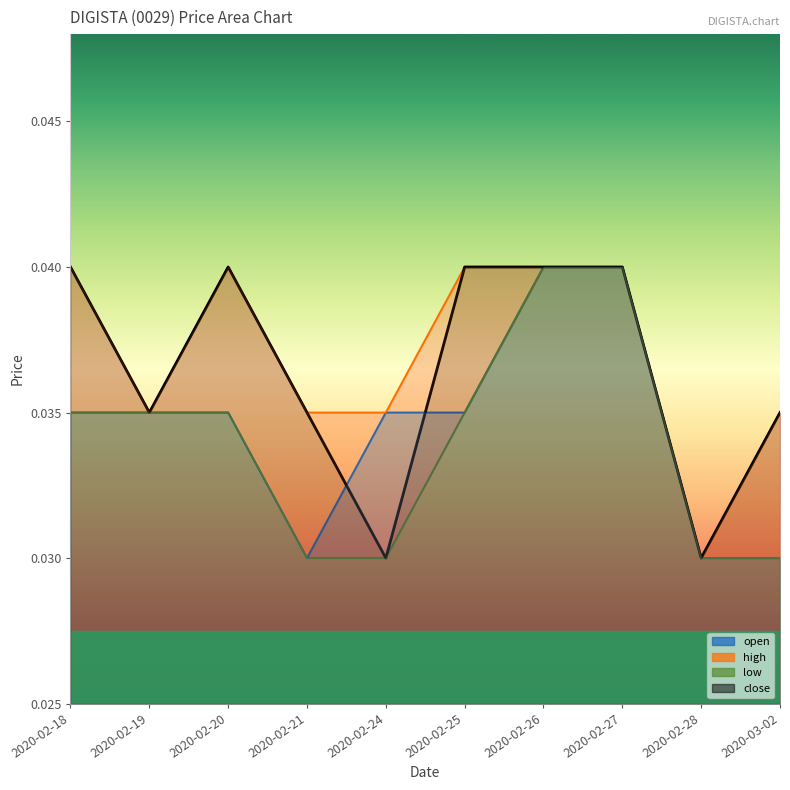

What position from the left is 2020-02-24?

5